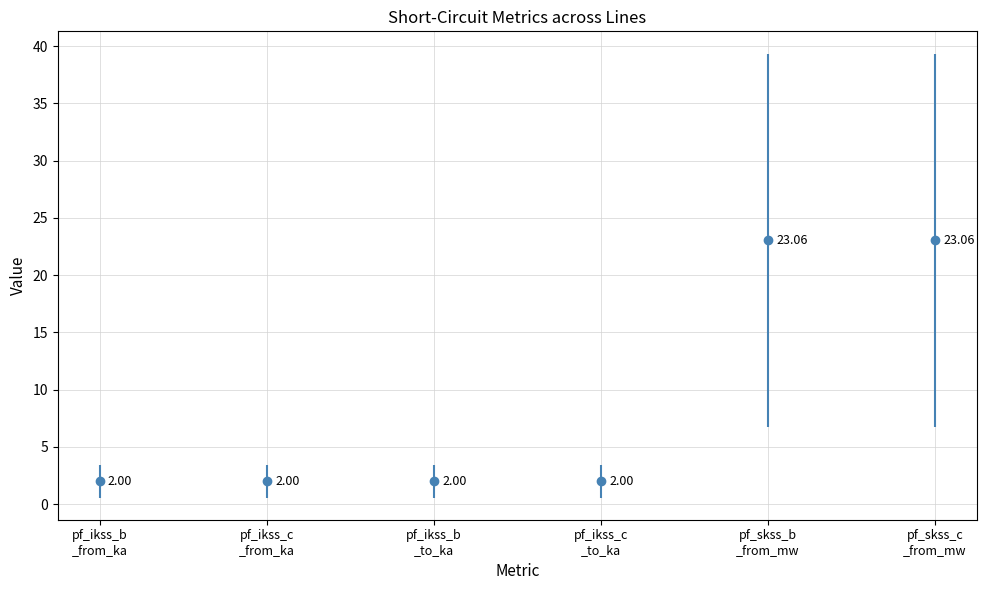

What are all the series names shown in the legend?

pf_ikss_b_from_ka, pf_ikss_c_from_ka, pf_ikss_b_to_ka, pf_ikss_c_to_ka, pf_skss_b_from_mw, pf_skss_c_from_mw